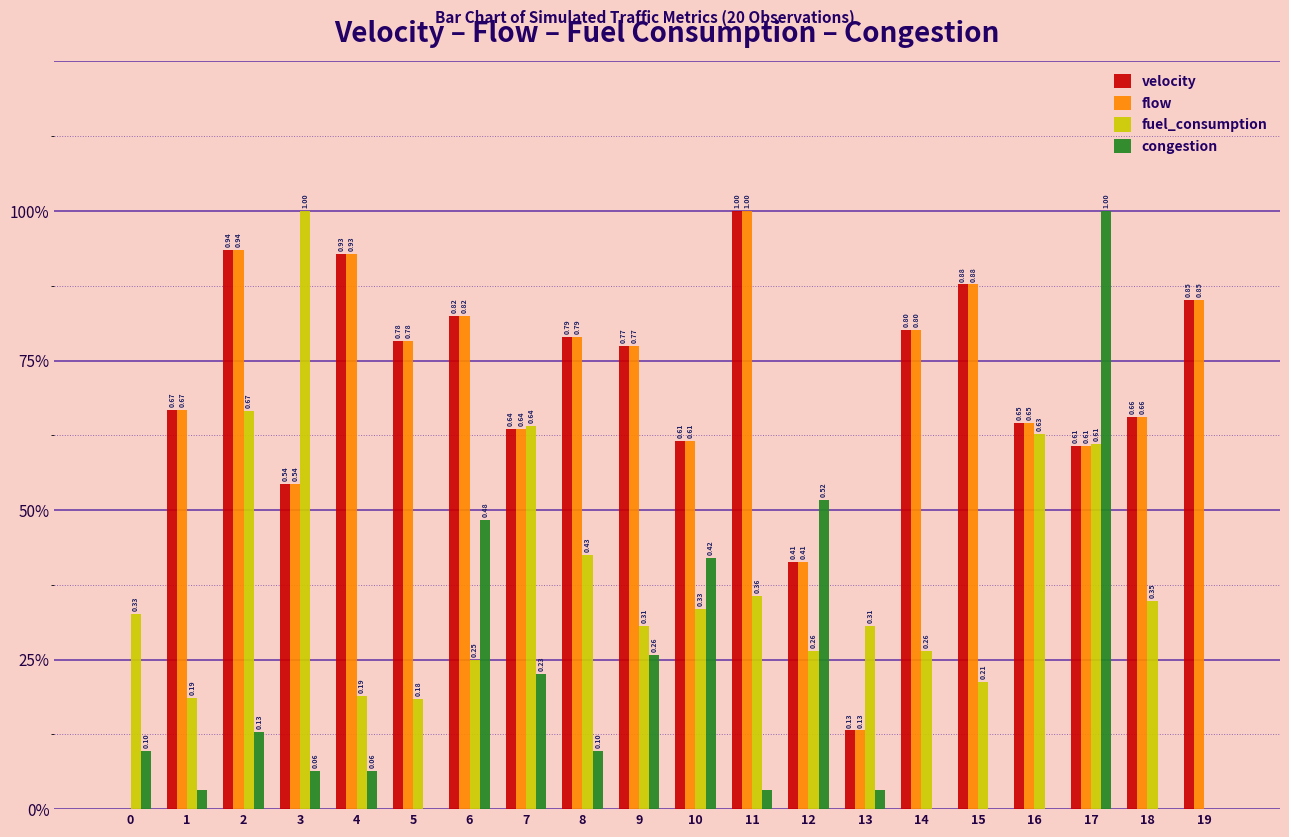

Reading left to right, list all the values displayed in this chart.

velocity: 0=0.0	1=0.7	2=0.9	3=0.5	4=0.9	5=0.8	6=0.8	7=0.6	8=0.8	9=0.8	10=0.6	11=1.0	12=0.4	13=0.1	14=0.8	15=0.9	16=0.6	17=0.6	18=0.7	19=0.9
flow: 0=0.0	1=0.7	2=0.9	3=0.5	4=0.9	5=0.8	6=0.8	7=0.6	8=0.8	9=0.8	10=0.6	11=1.0	12=0.4	13=0.1	14=0.8	15=0.9	16=0.6	17=0.6	18=0.7	19=0.9
fuel_consumption: 0=0.3	1=0.2	2=0.7	3=1.0	4=0.2	5=0.2	6=0.2	7=0.6	8=0.4	9=0.3	10=0.3	11=0.4	12=0.3	13=0.3	14=0.3	15=0.2	16=0.6	17=0.6	18=0.3	19=0.0
congestion: 0=0.1	1=0.0	2=0.1	3=0.1	4=0.1	5=0.0	6=0.5	7=0.2	8=0.1	9=0.3	10=0.4	11=0.0	12=0.5	13=0.0	14=0.0	15=0.0	16=0.0	17=1.0	18=0.0	19=0.0